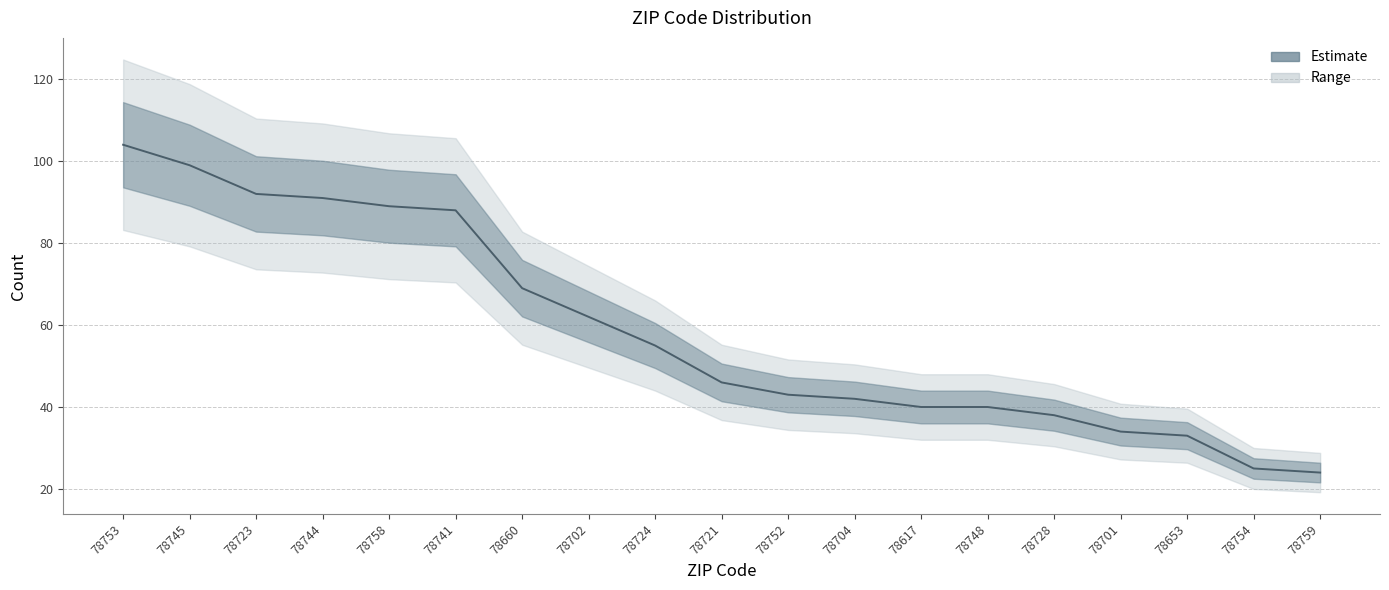

List the labels in order of value, smallest first.

78759, 78754, 78653, 78701, 78728, 78617, 78748, 78704, 78752, 78721, 78724, 78702, 78660, 78741, 78758, 78744, 78723, 78745, 78753